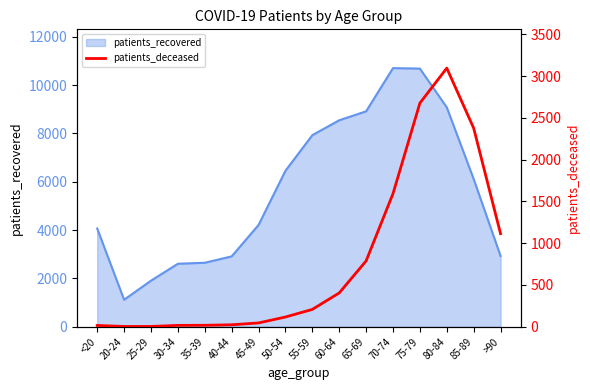

List the labels in order of value, smallest first.

20-24, 25-29, <20, 30-34, 35-39, 40-44, 45-49, 50-54, 55-59, 60-64, 65-69, >90, 70-74, 85-89, 75-79, 80-84